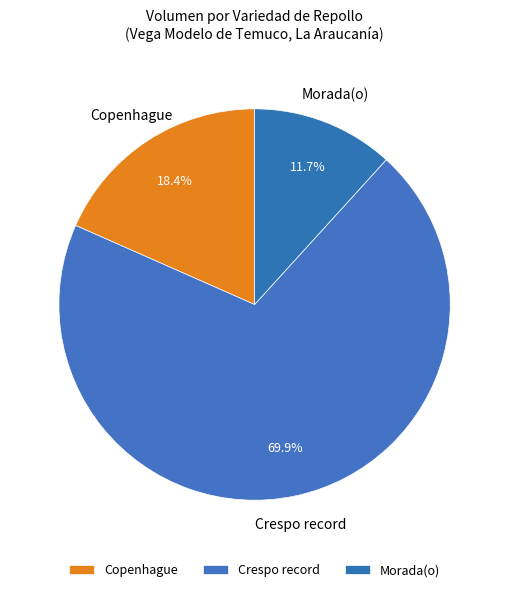

Which slice represents more than half of the pie?

Crespo record